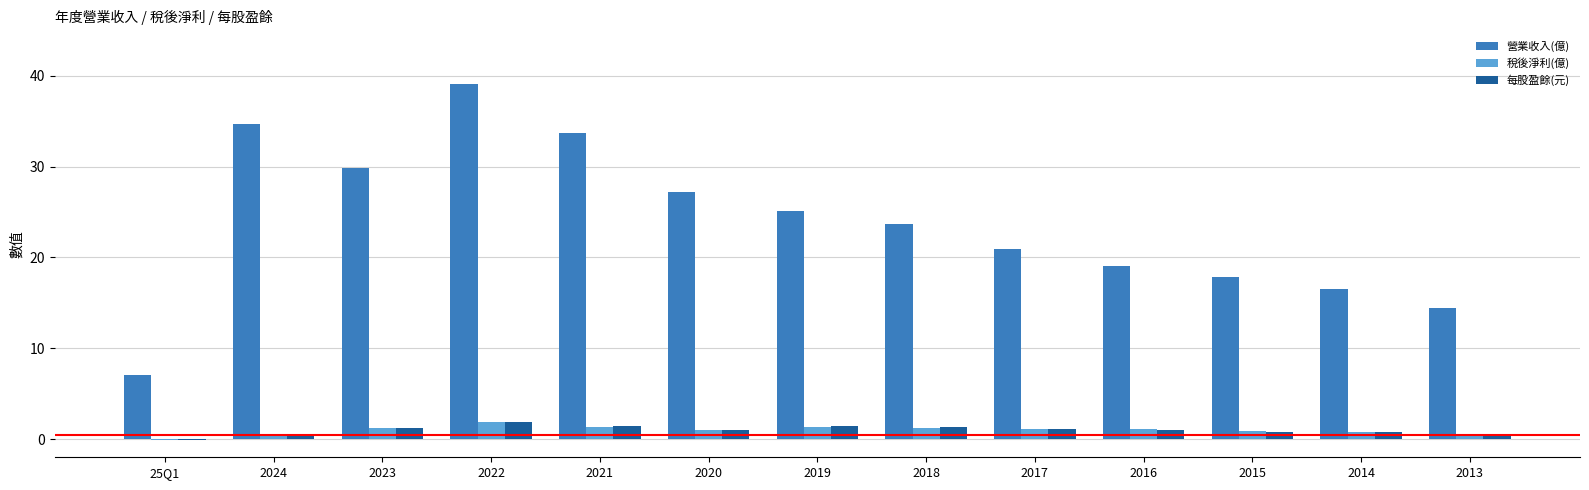

What is the maximum value shown in the chart?

39.1